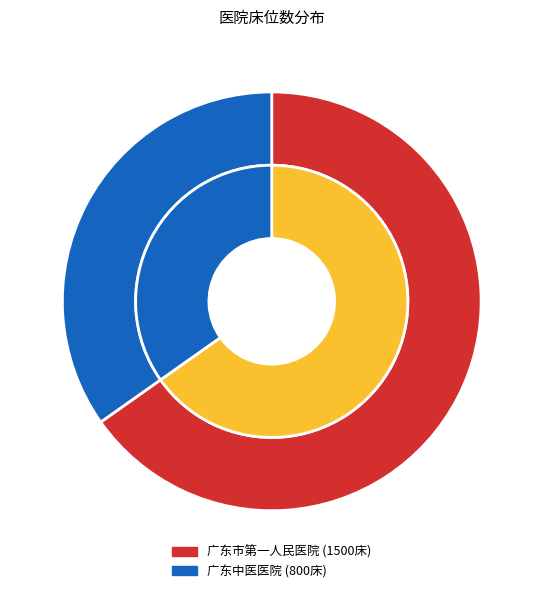

What is the total percentage of 广东中医医院 and 广东市第一人民医院?

100.0%